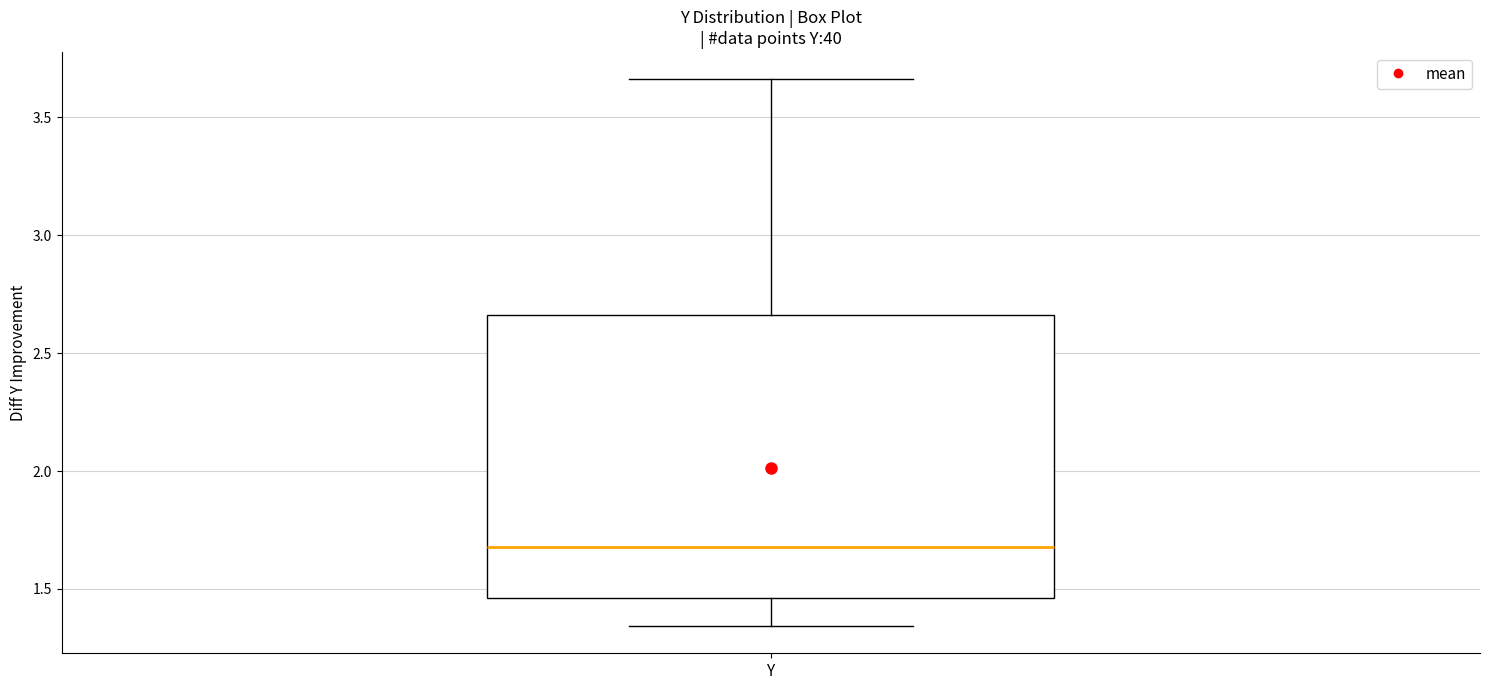

Where is the lower edge of the box for Y on the y-axis? The values are not printed on the chart, so give them approximately, as read against the axis.

1.45